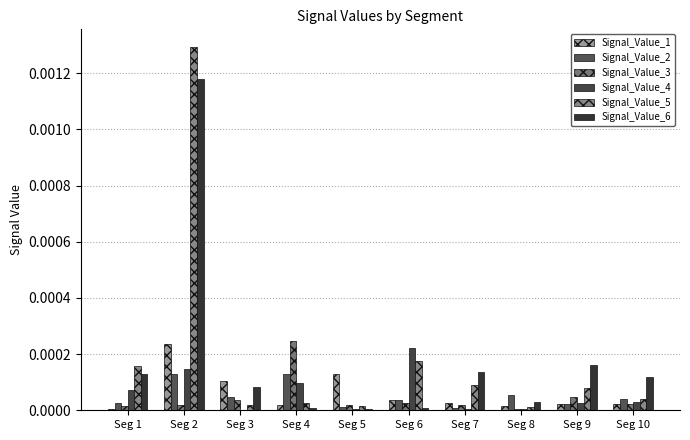

Between Seg 1 and Seg 9, which series saw the biggest shift?

Signal_Value_5